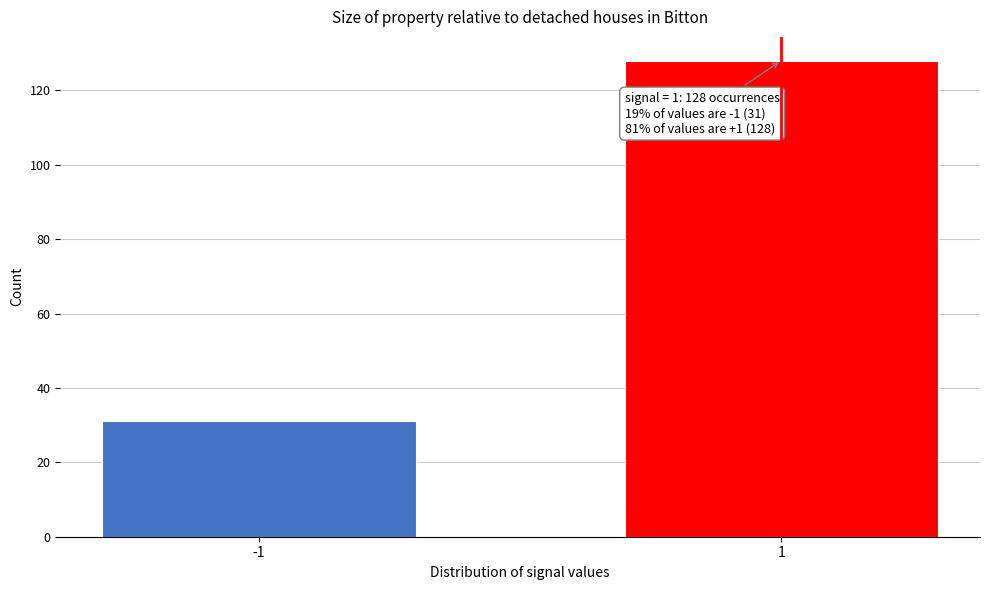

Reading left to right, what are all the values shown in this chart?

-1=31	1=128